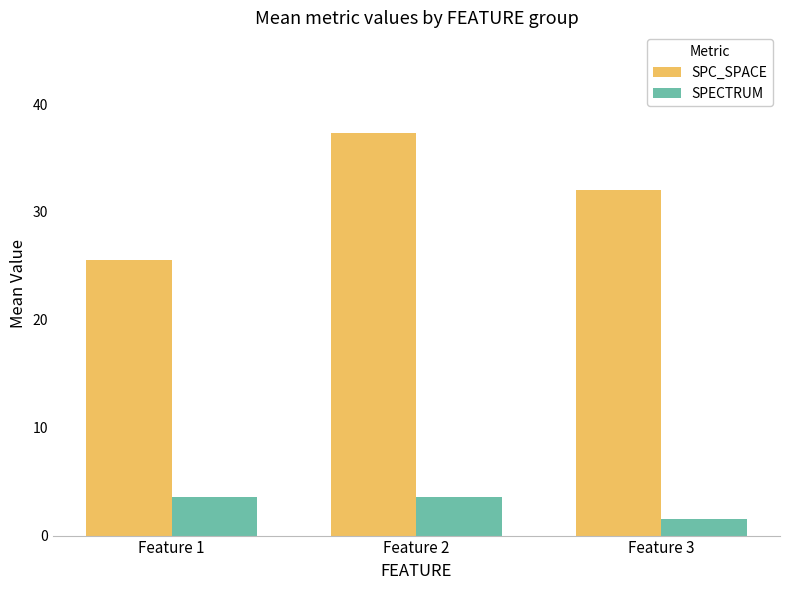

What is the sum of the SPECTRUM values at Feature 1 and Feature 2?

7.2